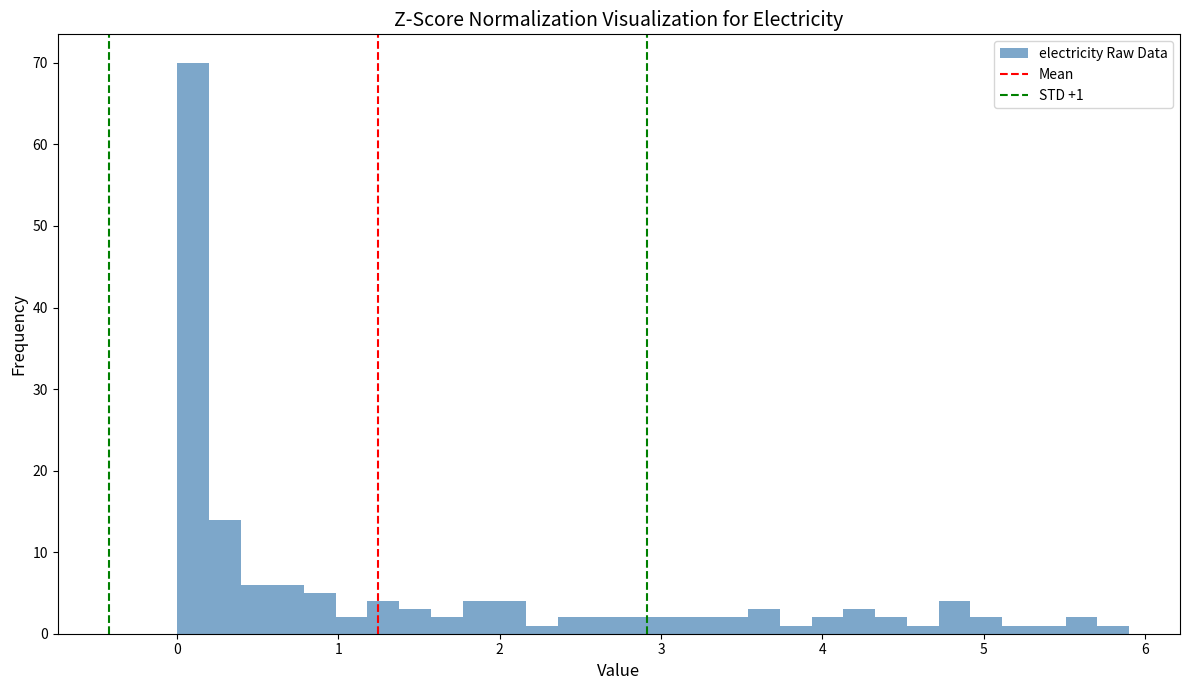

Around what value on the x-axis is the tallest bar? Give the approximate position of its centre, as read against the axis.

0.1